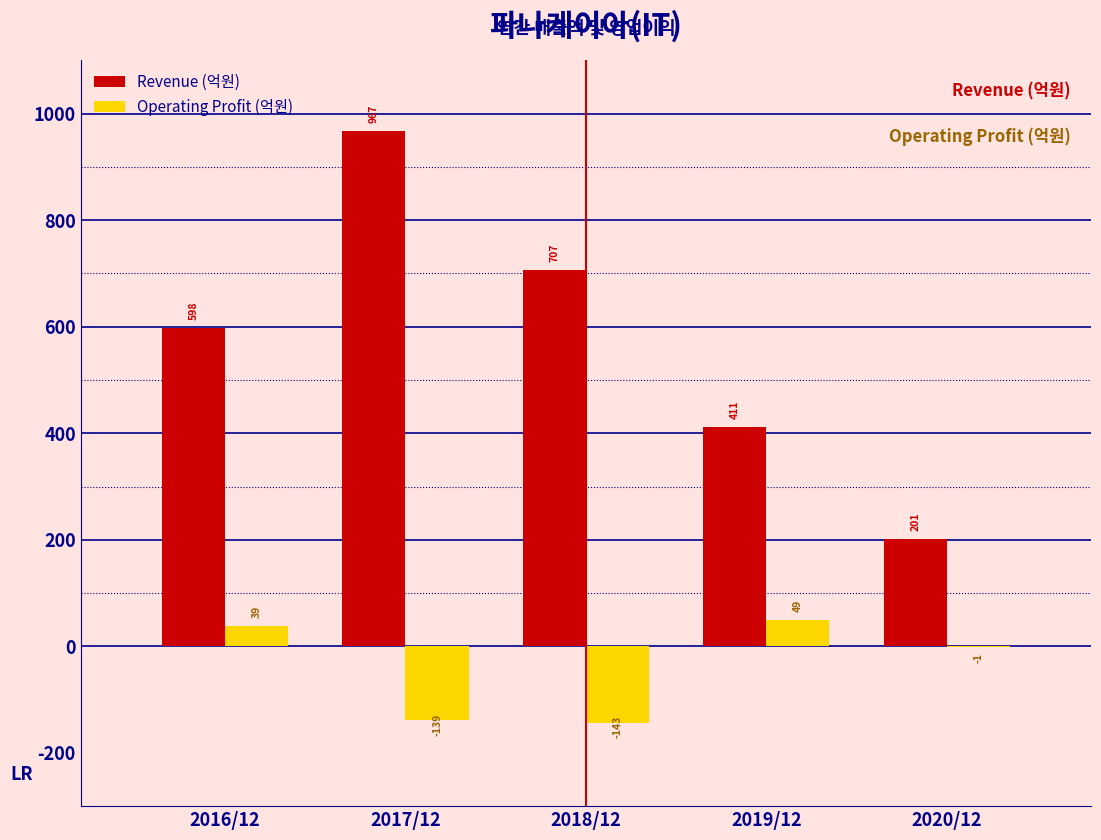

Reading right to left, transcribe all the data shown in this chart.

Revenue (억원): 2020/12=201	2019/12=411	2018/12=707	2017/12=967	2016/12=598
Operating Profit (억원): 2020/12=-1	2019/12=49	2018/12=-143	2017/12=-139	2016/12=39